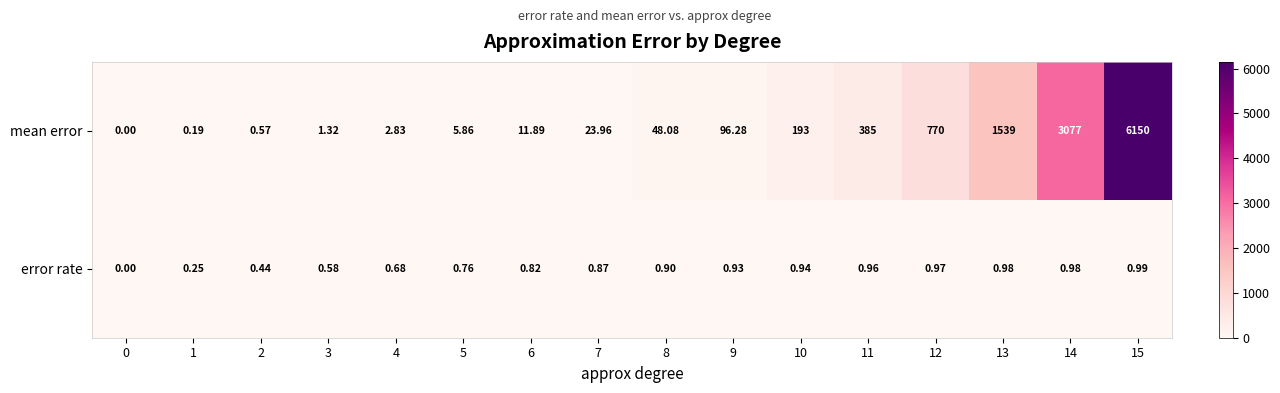

Count the number of data series in this chart.

2